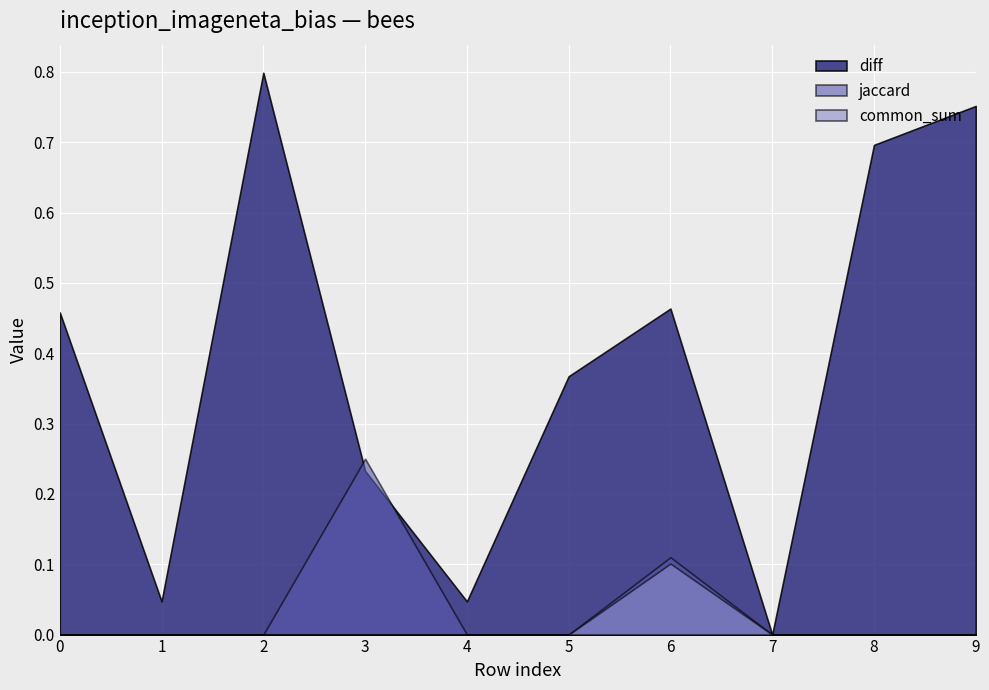

List the series in order of their peak value, lowest first.

common_sum, jaccard, diff